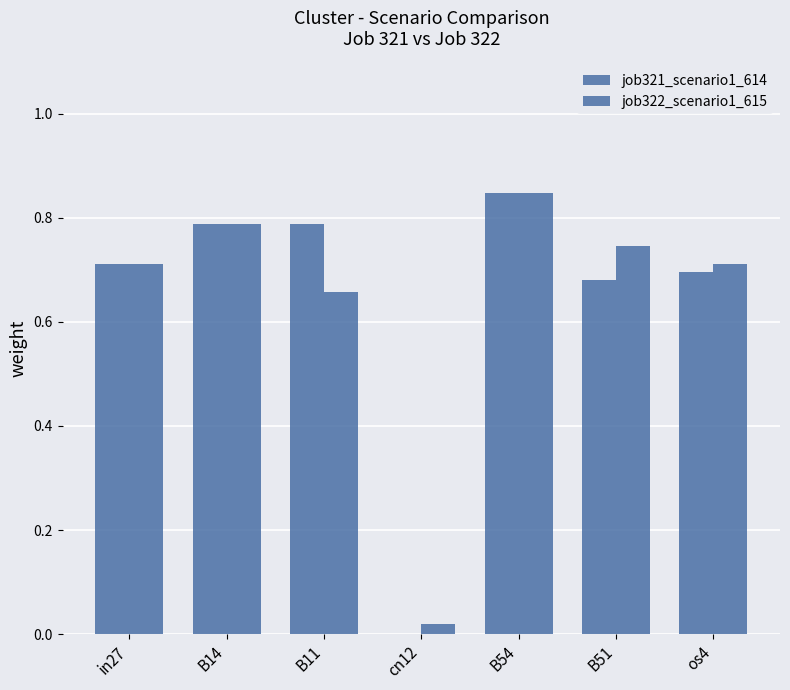

Reading left to right, list all the values displayed in this chart.

job321_scenario1_614: in27=0.7	B14=0.8	B11=0.8	cn12=0.0	B54=0.8	B51=0.7	os4=0.7
job322_scenario1_615: in27=0.7	B14=0.8	B11=0.7	cn12=0.0	B54=0.8	B51=0.7	os4=0.7